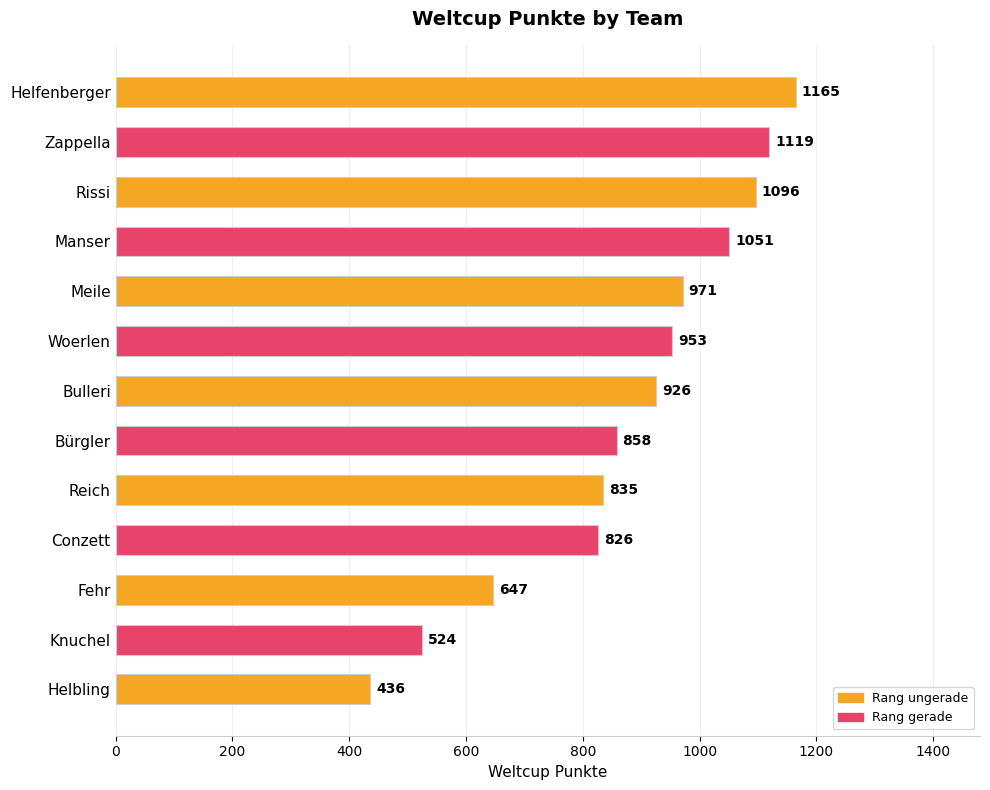

The chart shows a value of 328 at Bulleri. True or false?

False